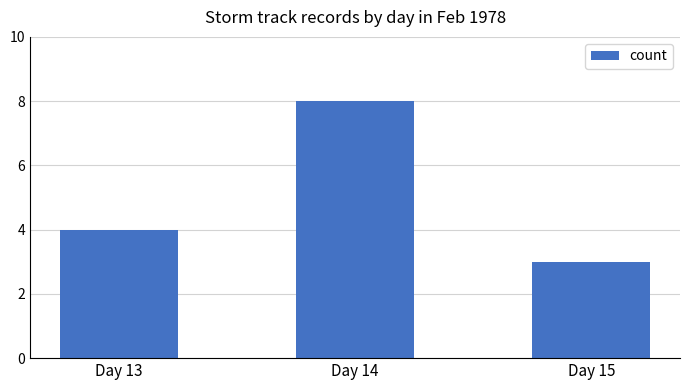

What is the value of the 2nd bar from the left?

8